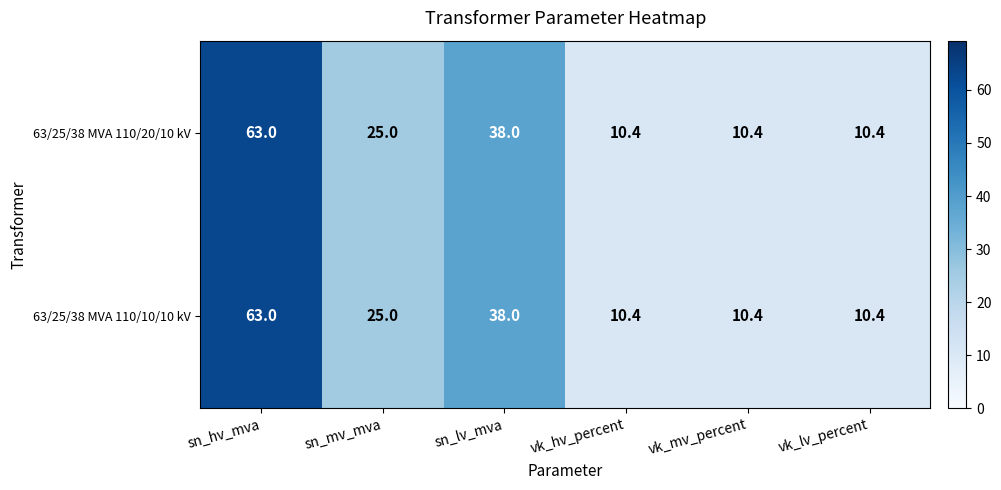

Which label corresponds to the largest value in the chart?

sn_hv_mva